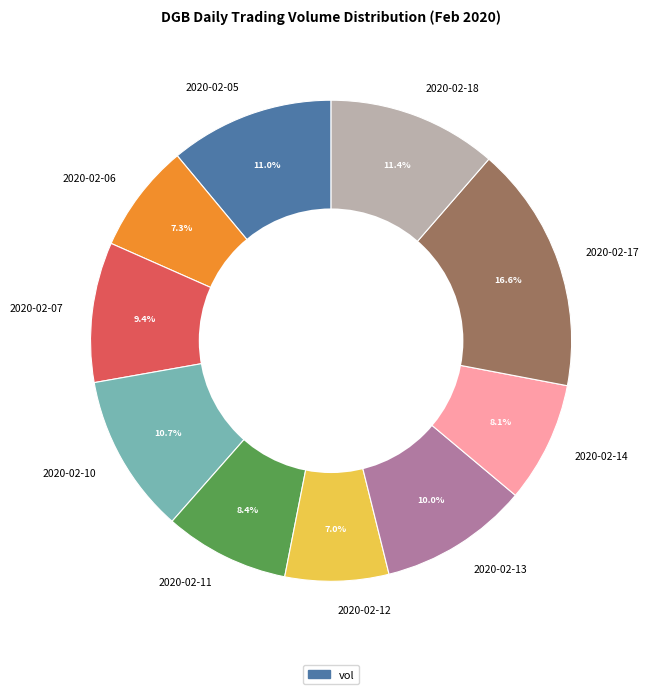

Is there a majority slice in this chart?

No